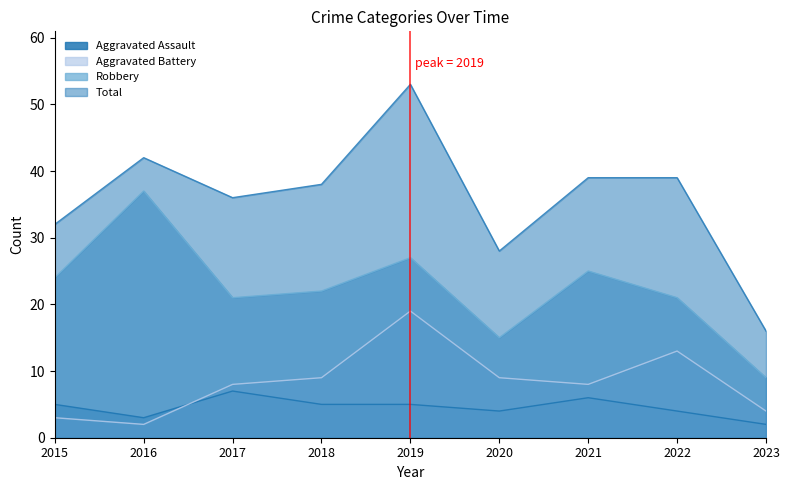

How many interior local valleys does the Aggravated Assault series have?

2